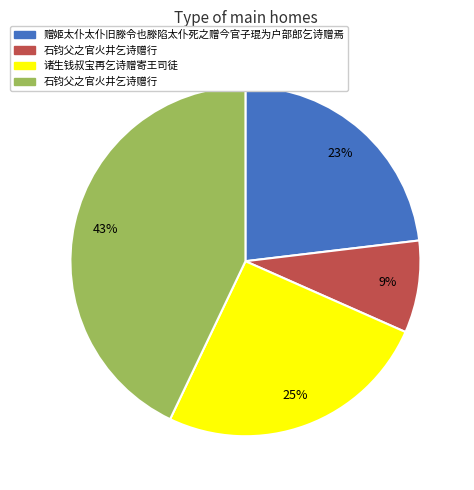

To the nearest percent, what is the difference between the largest and smallest slice percentages?

34%